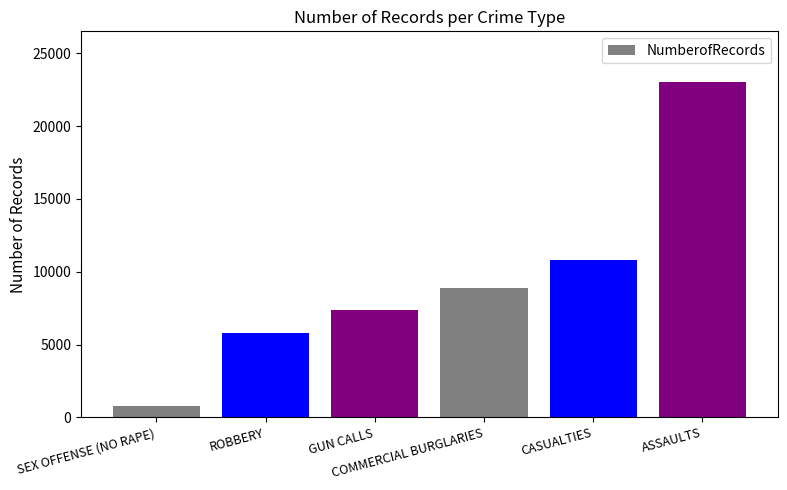

Reading left to right, transcribe all the data shown in this chart.

762	5786	7345	8876	10773	23053